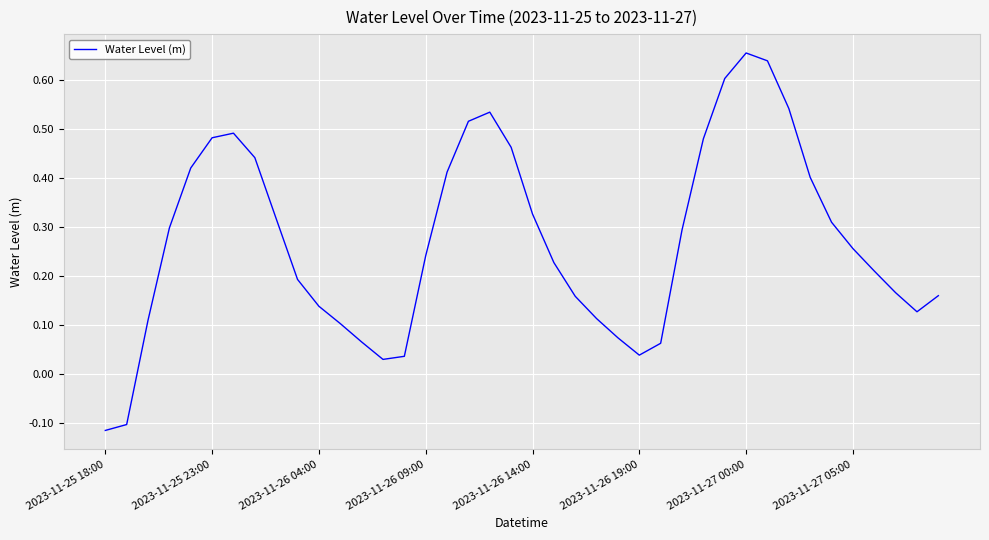

True or false: there are more than 1 points higher than both neighbors.

True